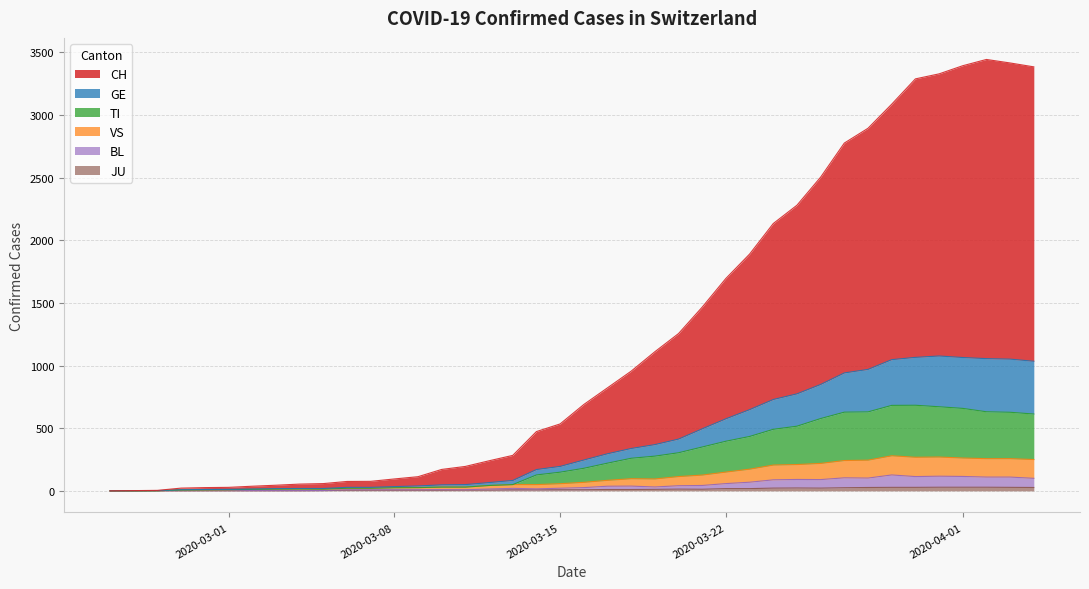

True or false: VS and TI cross at least once.

False